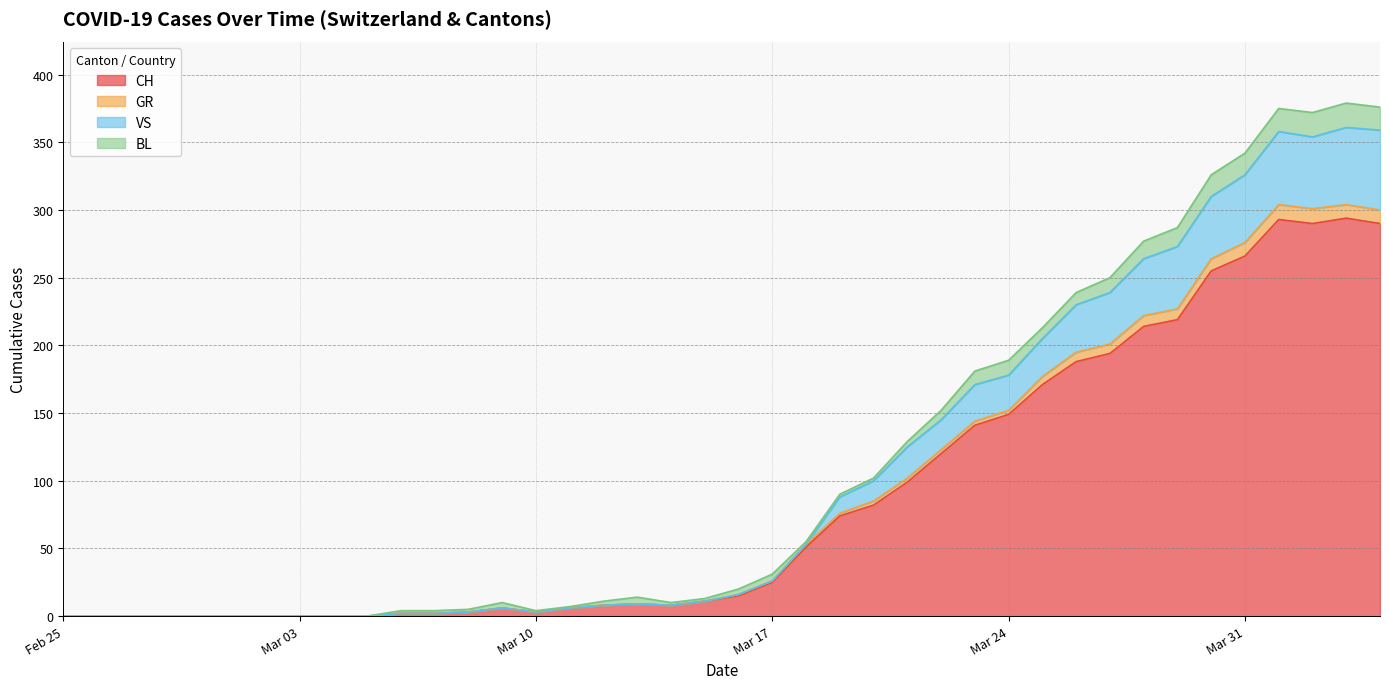

What are all the series names shown in the legend?

CH, GR, VS, BL